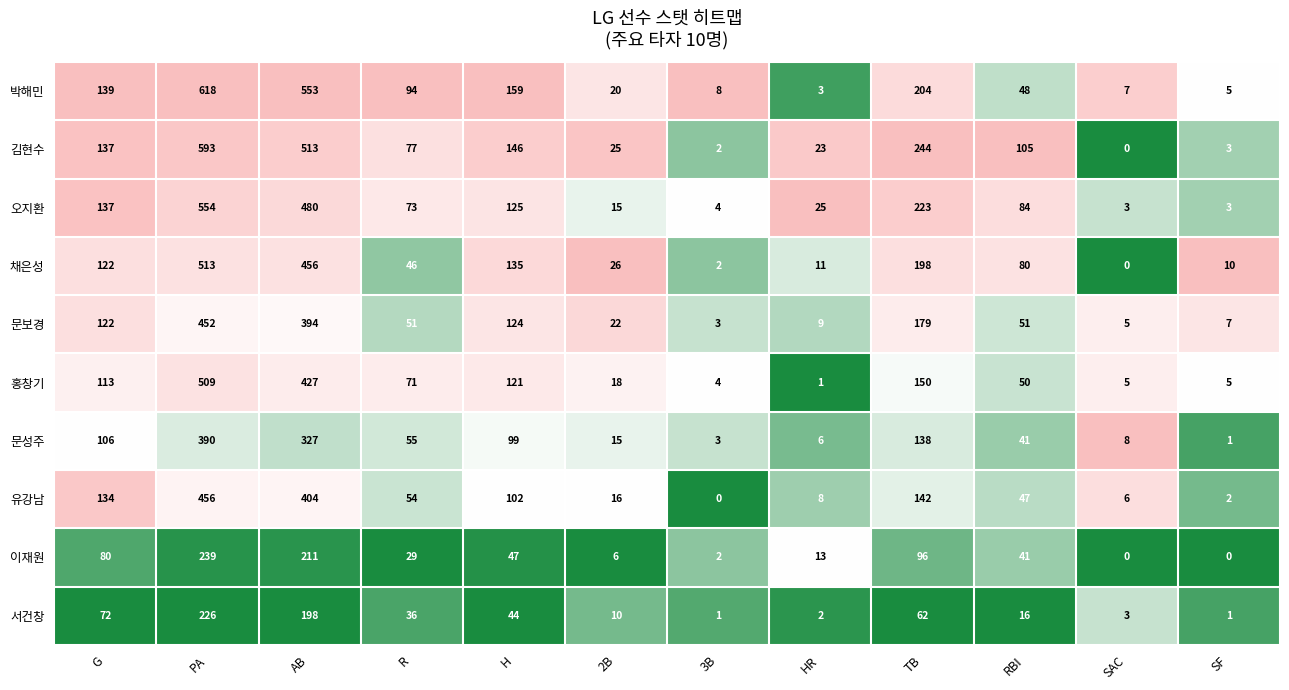

The 이재원 series shows 6 at 2B. True or false?

True